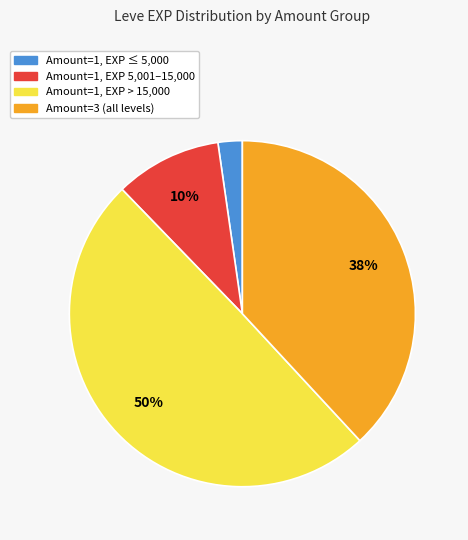

Is there a majority slice in this chart?

No